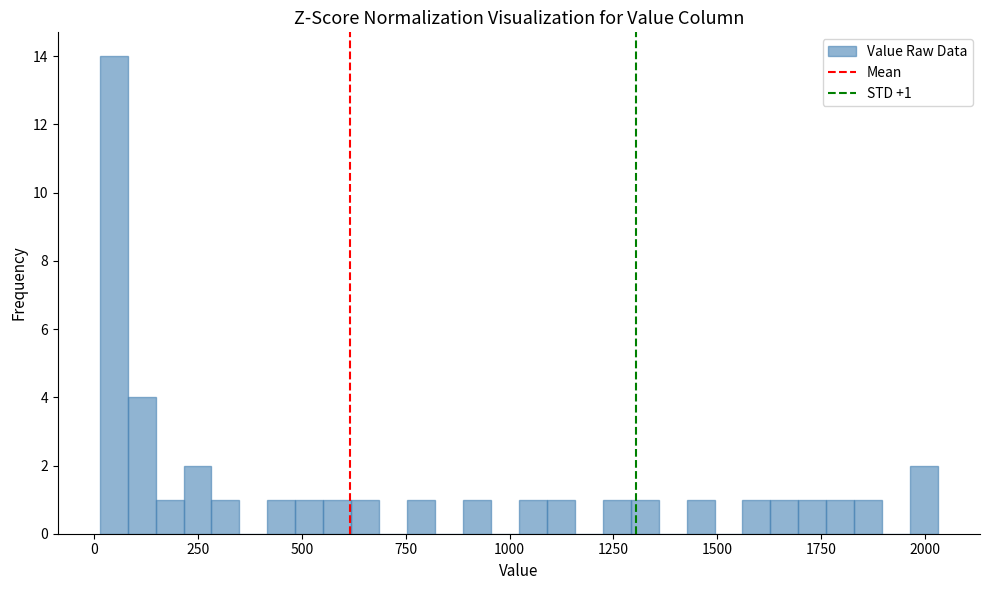

Around what value on the x-axis is the tallest bar? Give the approximate position of its centre, as read against the axis.

50